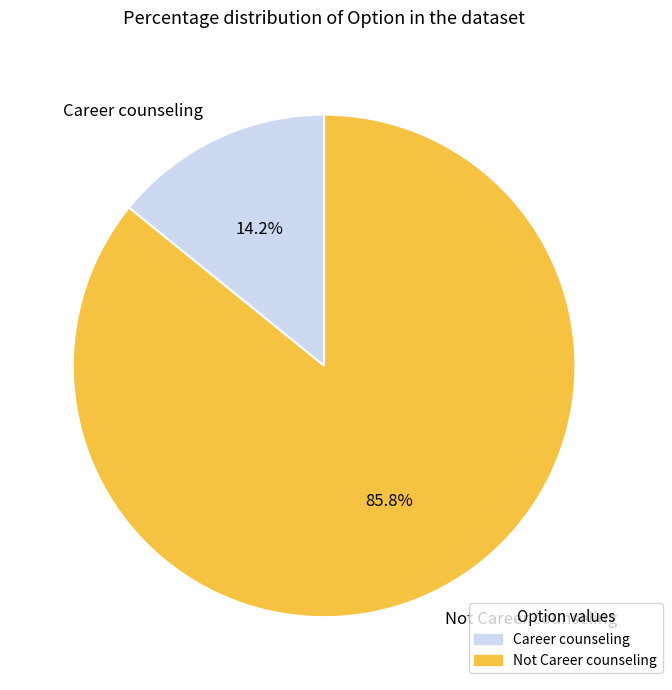

Which has a higher value, Career counseling or Not Career counseling?

Not Career counseling